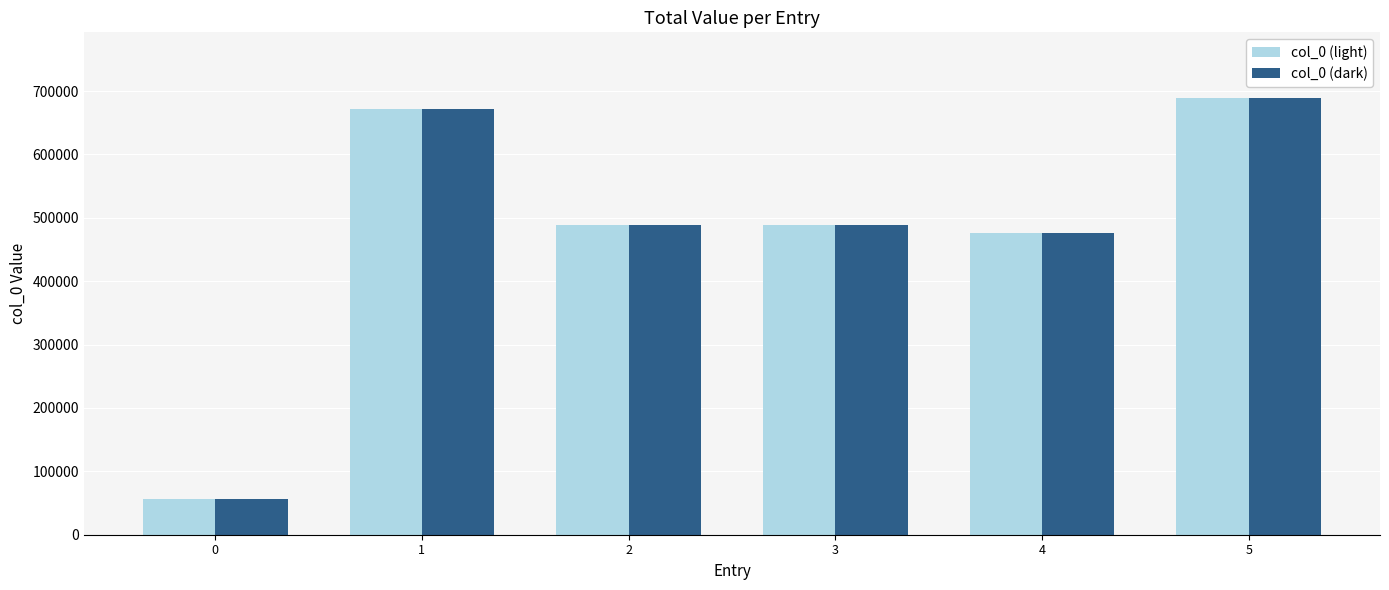

At which category is the sum across all series the highest?

5